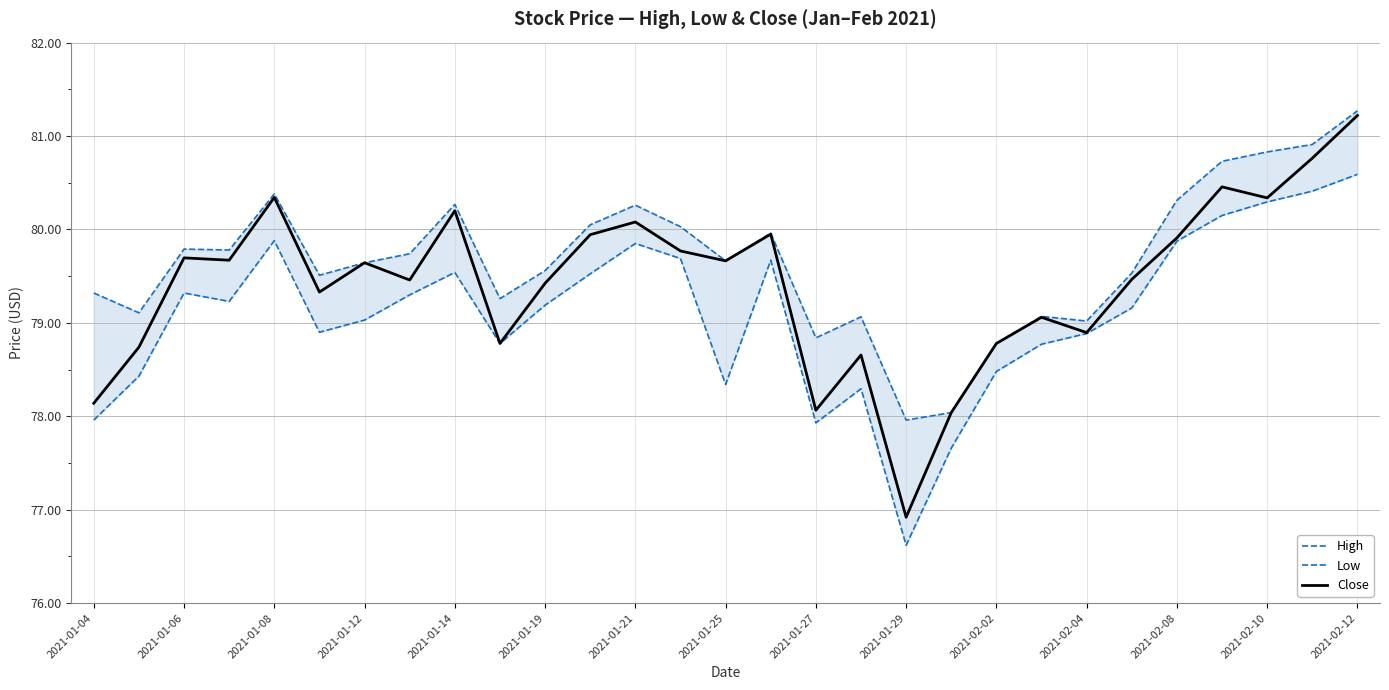

At which label does High first exceed 79?

2021-01-04